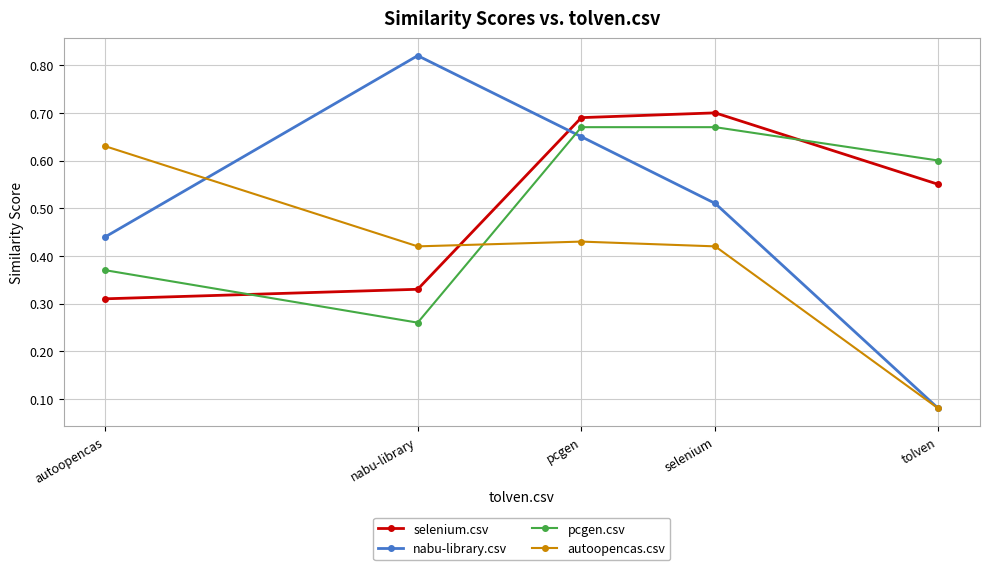

What is the label of the 1st point from the right?

tolven